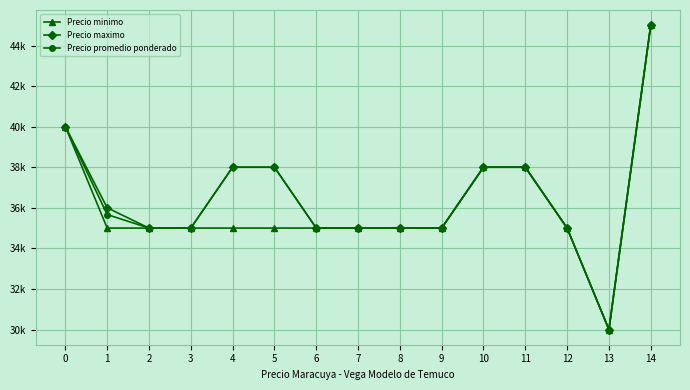

Reading left to right, list all the values displayed in this chart.

Precio minimo: 0=40000	1=35000	2=35000	3=35000	4=35000	5=35000	6=35000	7=35000	8=35000	9=35000	10=38000	11=38000	12=35000	13=30000	14=45000
Precio maximo: 0=40000	1=36000	2=35000	3=35000	4=38000	5=38000	6=35000	7=35000	8=35000	9=35000	10=38000	11=38000	12=35000	13=30000	14=45000
Precio promedio ponderado: 0=40000	1=35667	2=35000	3=35000	4=38000	5=38000	6=35000	7=35000	8=35000	9=35000	10=38000	11=38000	12=35000	13=30000	14=45000